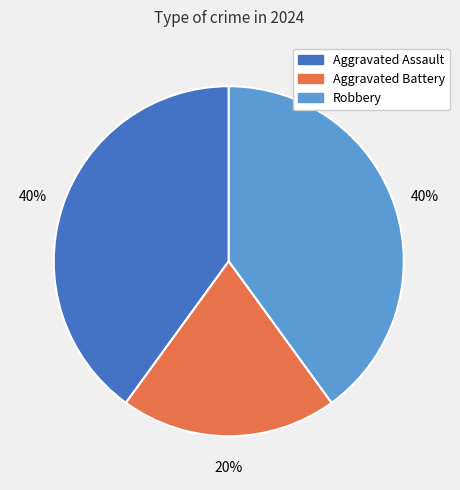

How many segments does this pie chart have?

3